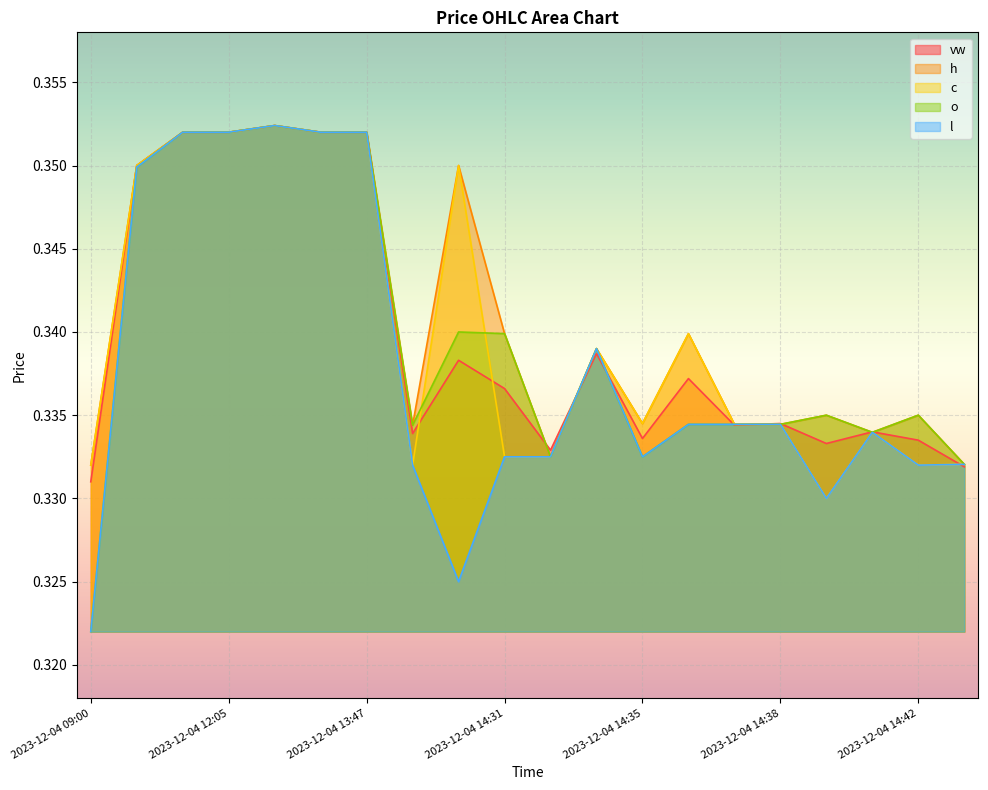

Reading left to right, list all the values displayed in this chart.

vw: 0.3	0.3	0.4	0.4	0.4	0.4	0.4	0.3	0.3	0.3	0.3	0.3	0.3	0.3	0.3	0.3	0.3	0.3	0.3	0.3
h: 0.3	0.3	0.4	0.4	0.4	0.4	0.4	0.3	0.3	0.3	0.3	0.3	0.3	0.3	0.3	0.3	0.3	0.3	0.3	0.3
l: 0.3	0.3	0.4	0.4	0.4	0.4	0.4	0.3	0.3	0.3	0.3	0.3	0.3	0.3	0.3	0.3	0.3	0.3	0.3	0.3
c: 0.3	0.3	0.4	0.4	0.4	0.4	0.4	0.3	0.3	0.3	0.3	0.3	0.3	0.3	0.3	0.3	0.3	0.3	0.3	0.3
o: 0.3	0.3	0.4	0.4	0.4	0.4	0.4	0.3	0.3	0.3	0.3	0.3	0.3	0.3	0.3	0.3	0.3	0.3	0.3	0.3